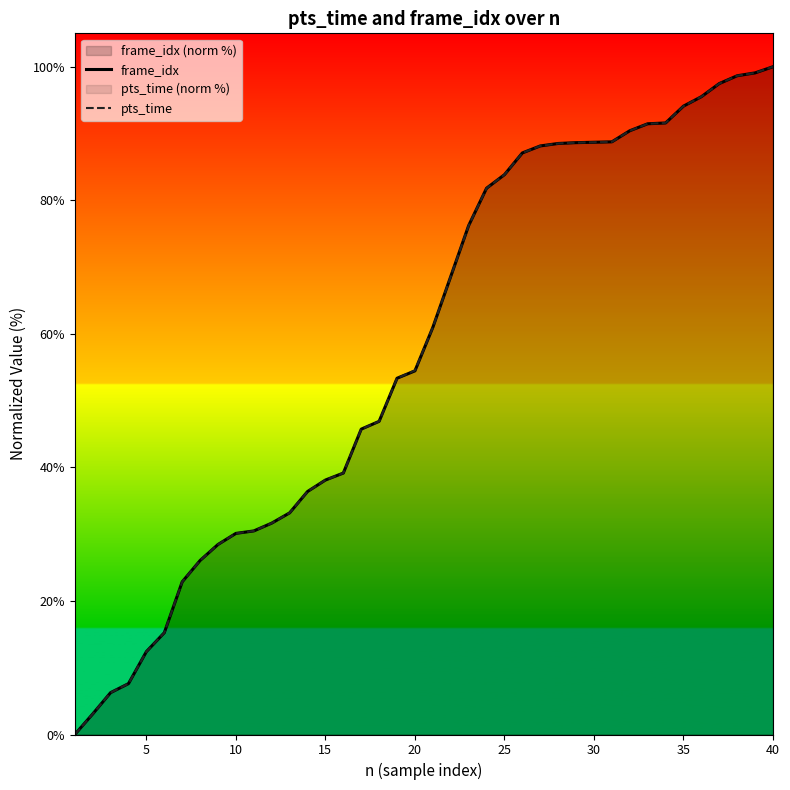

What is the maximum value shown in the chart?

100.0